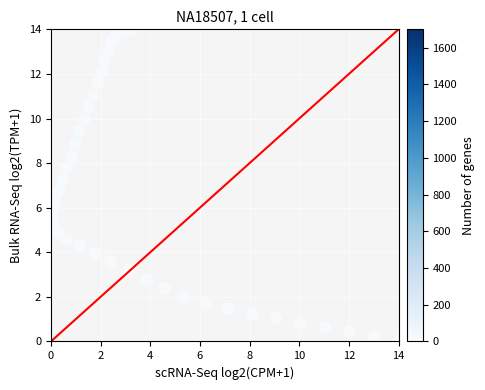

What is the range of X values (max minus min)?

14.0